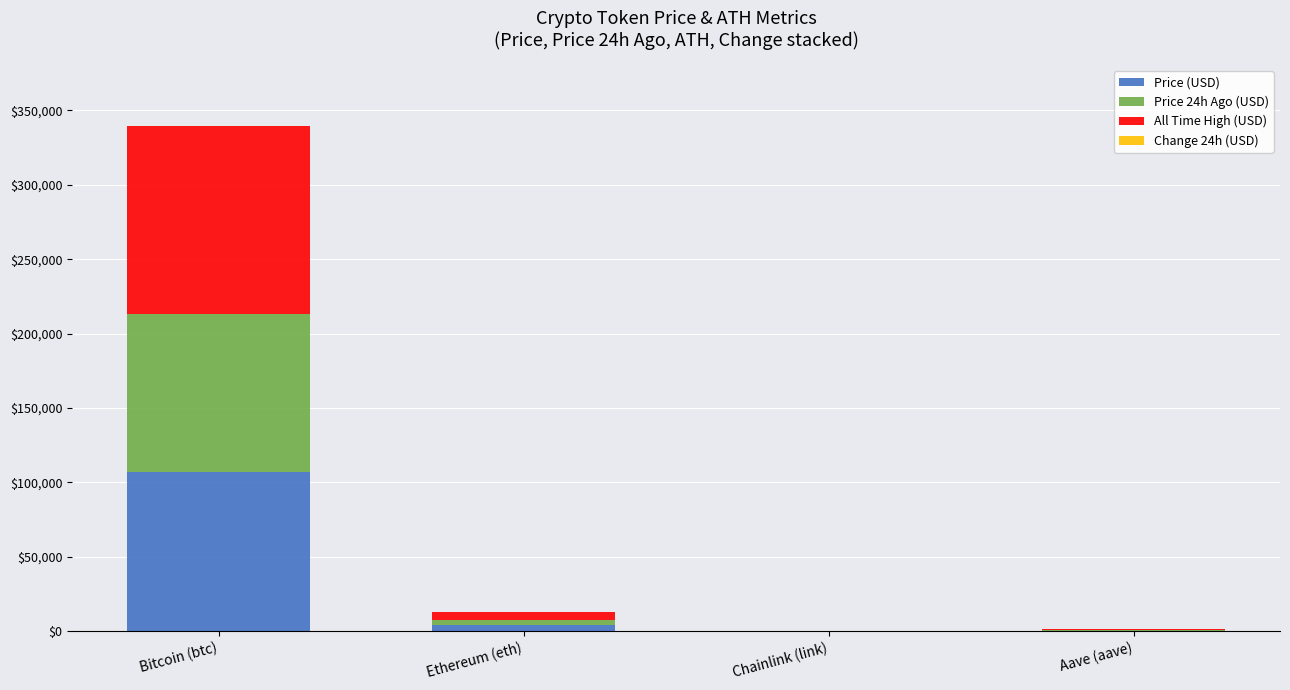

What is the highest value of the Price (USD) series?

106833.0